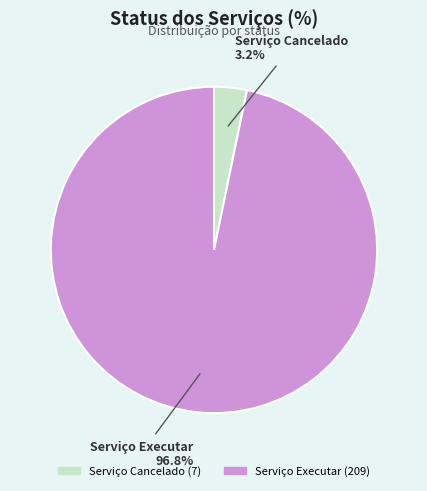

Which slice is the smallest?

Serviço Cancelado